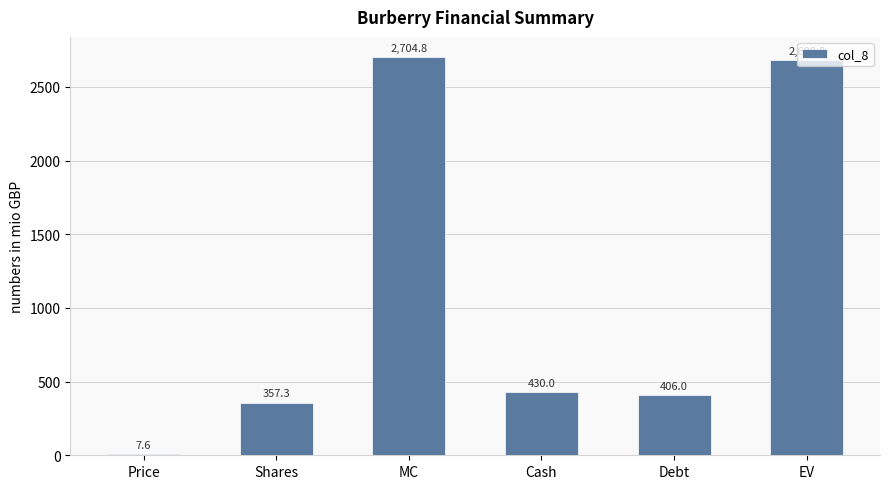

Which label corresponds to the largest value in the chart?

MC